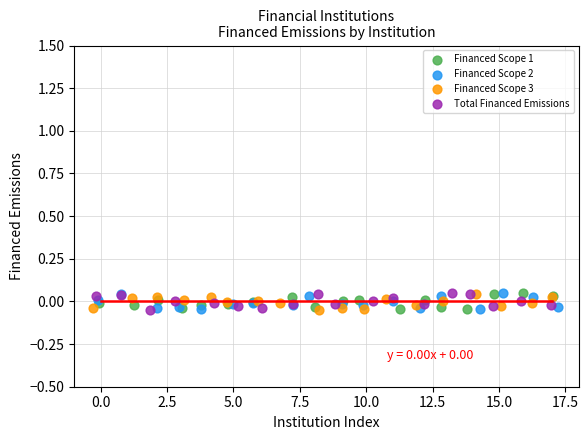

What are all the series names shown in the legend?

Financed Scope 1, Financed Scope 2, Financed Scope 3, Total Financed Emissions